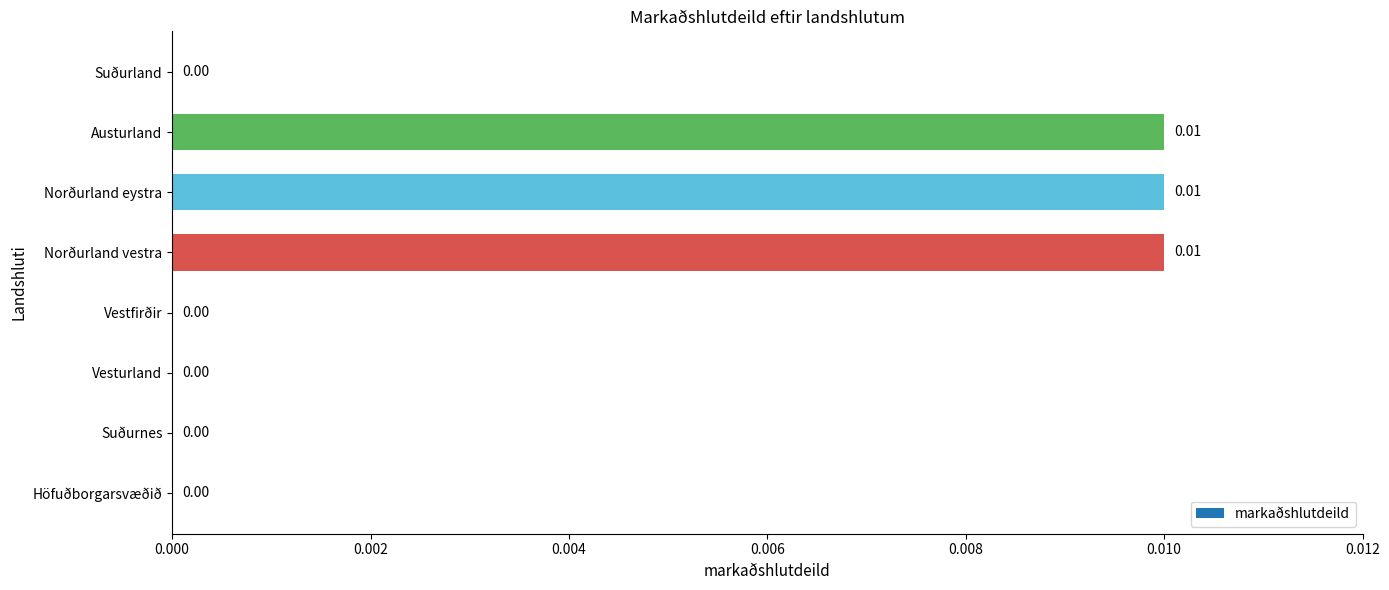

Which has a higher value, Norðurland eystra or Vesturland?

Norðurland eystra